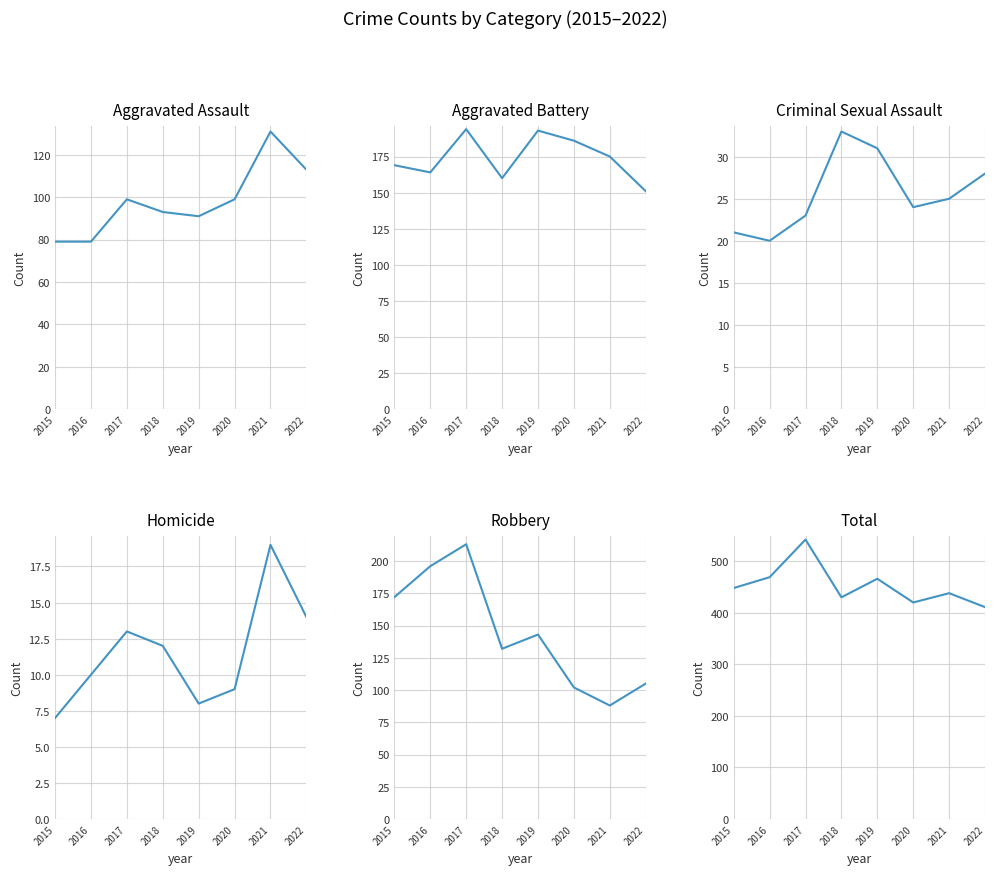

What is the average value of the Aggravated Battery series?

174